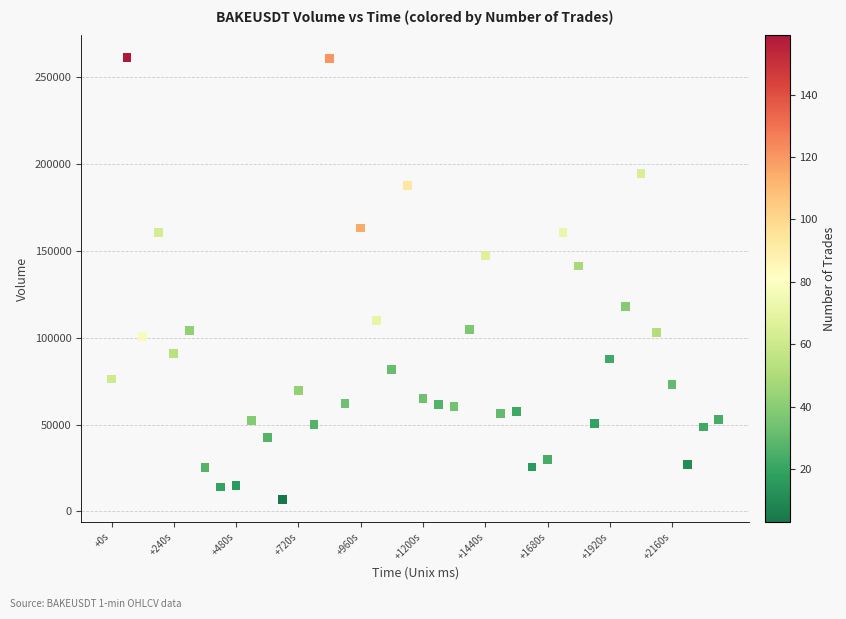

What is the range of X values (max minus min)?

2340000